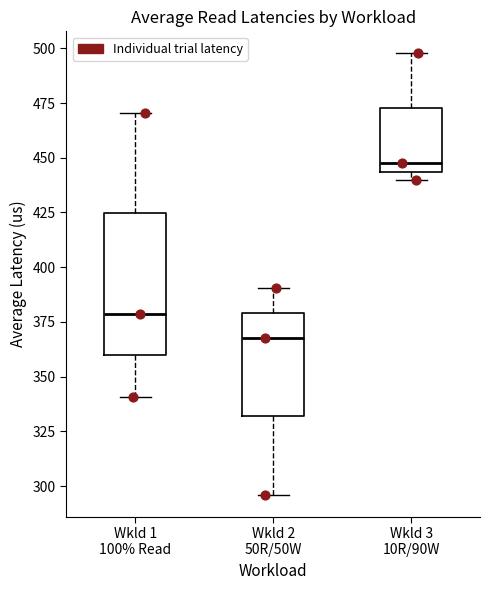

Comparing the boxes themselves (not the whiskers), which one is the tallest?

Wkld 1 100% Read